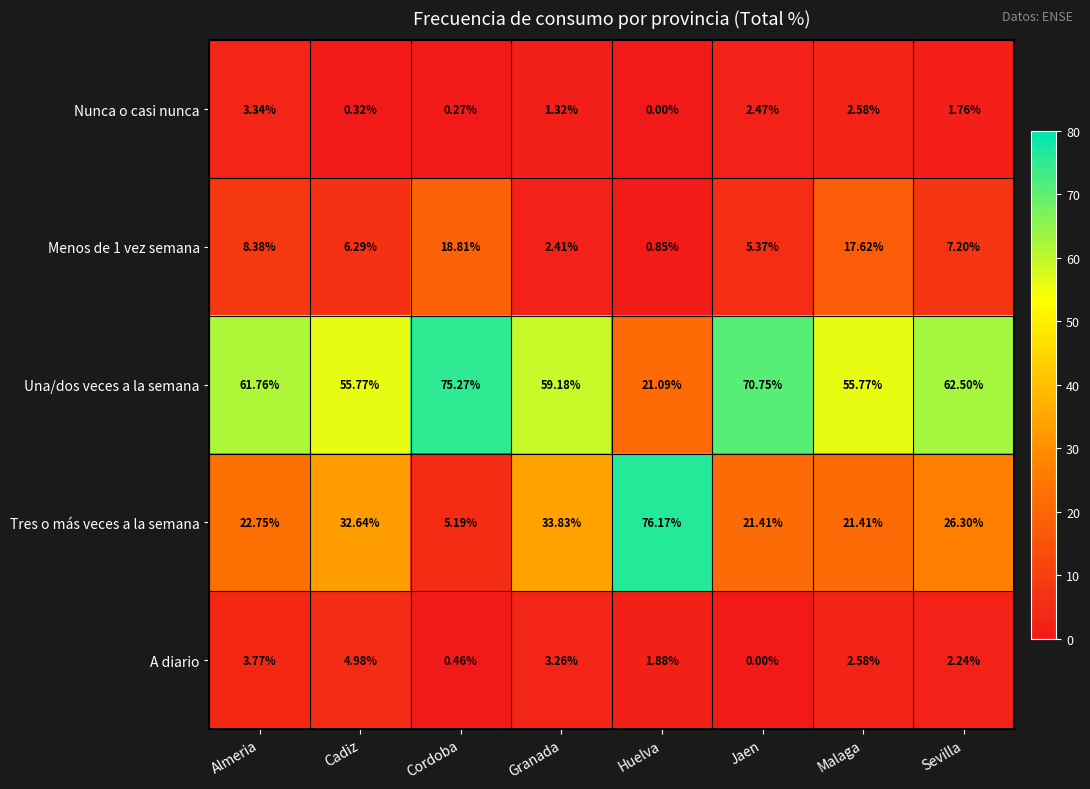

Rank the categories by A diario value from highest to lowest.

Cadiz, Almeria, Granada, Malaga, Sevilla, Huelva, Cordoba, Jaen